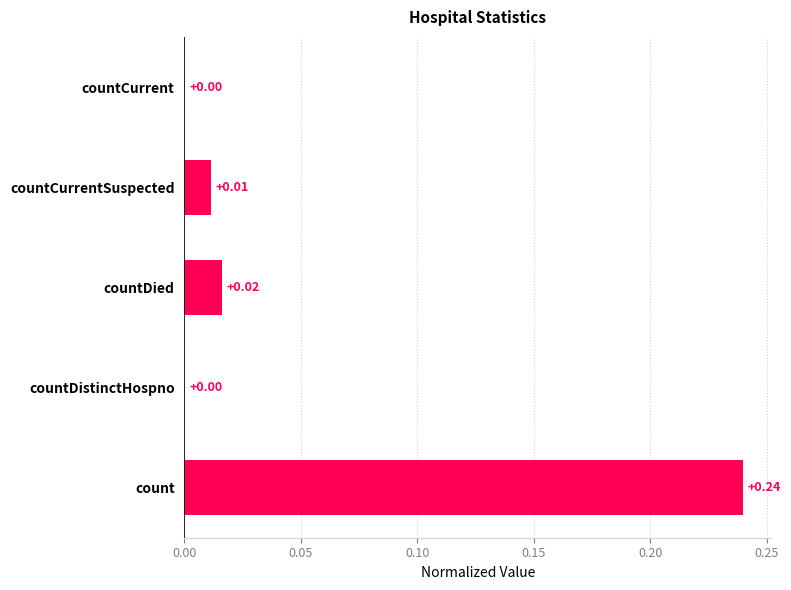

What is the sum of all values?

0.3